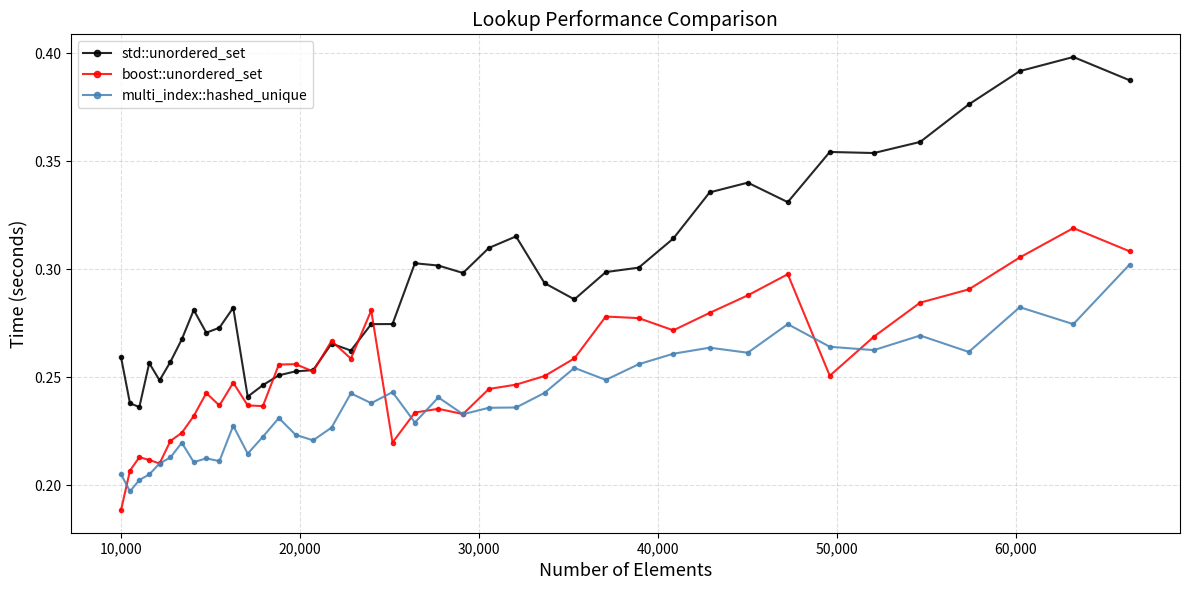

True or false: multi_index::hashed_unique and std::unordered_set intersect in this chart.

False